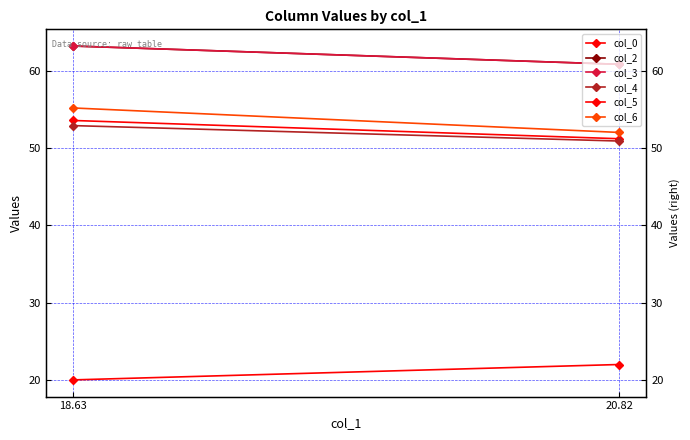

What is the sum of all col_0 values?

104.9